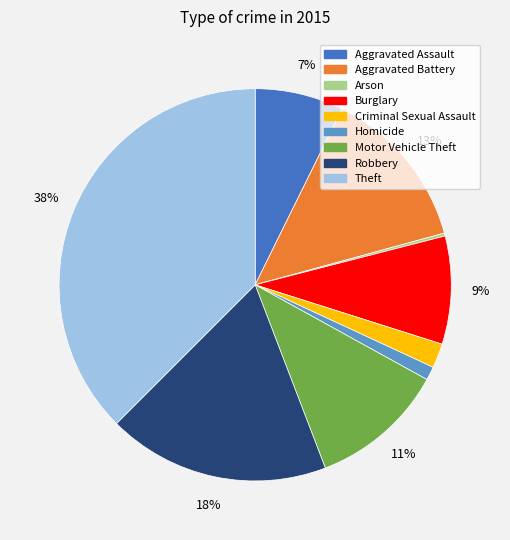

Combined, do Motor Vehicle Theft and Aggravated Assault account for over 50%?

No